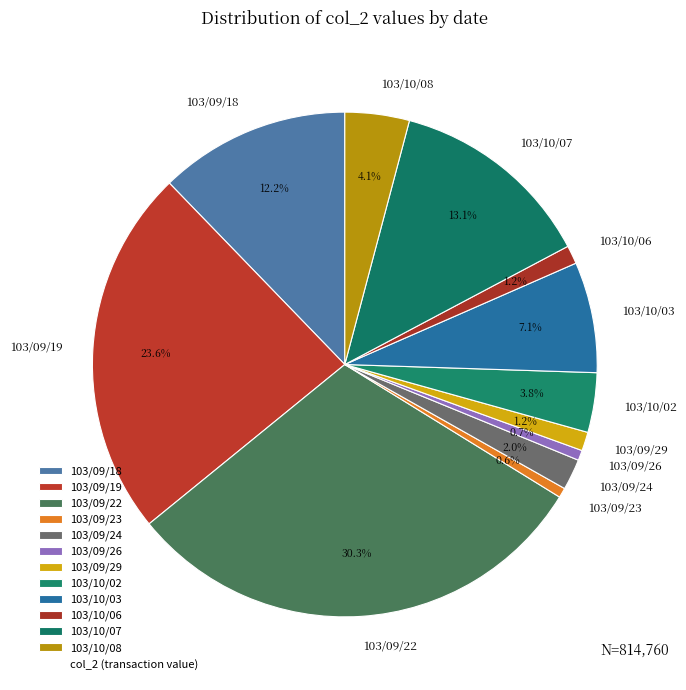

The 103/09/22 slice represents 30% of the pie. True or false?

True